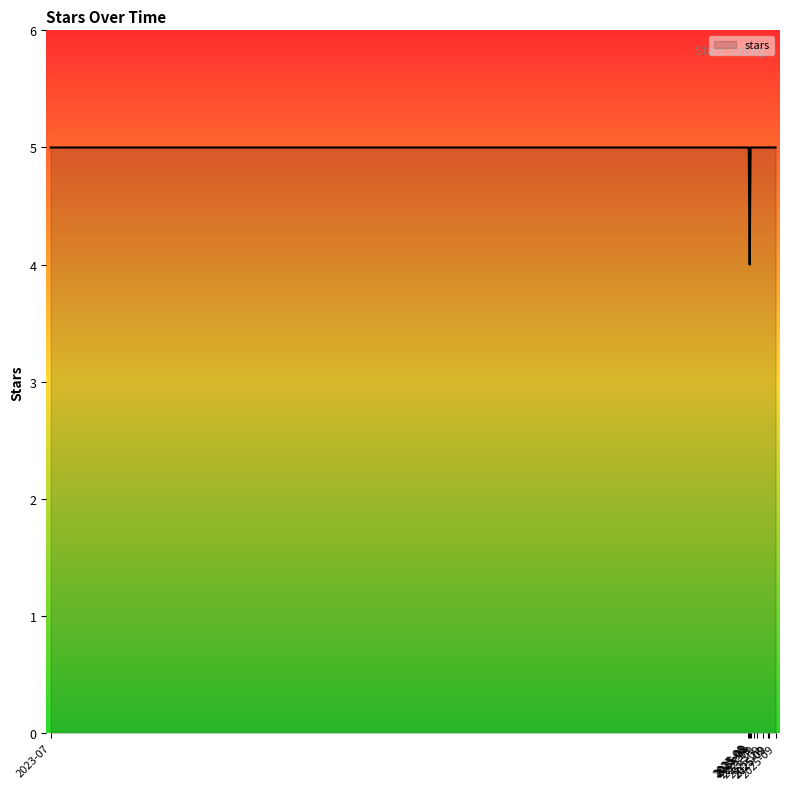

How many lines are shown in the chart?

1